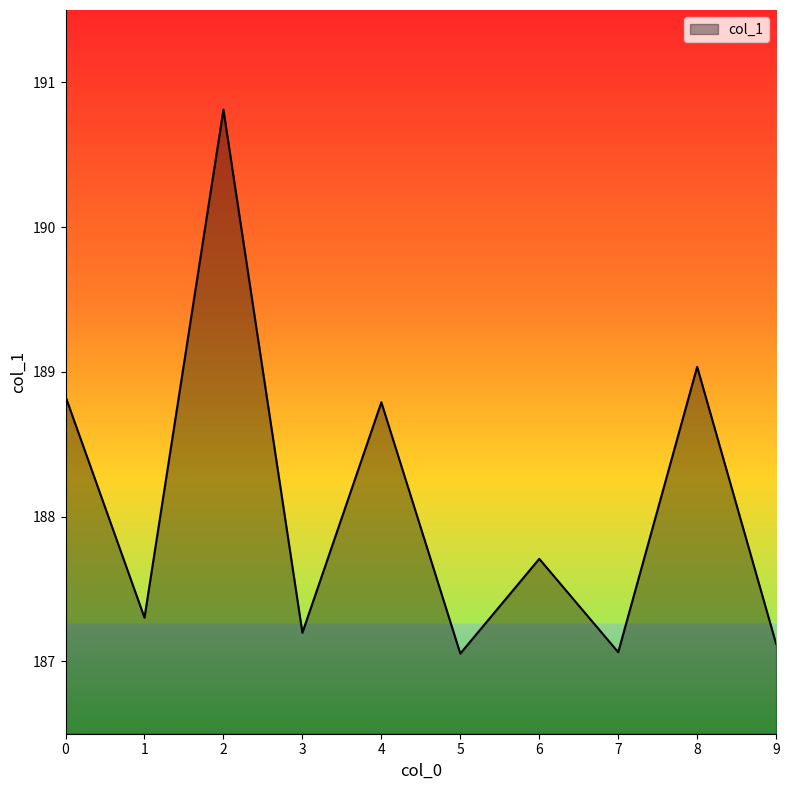

Where is the first local maximum?

2